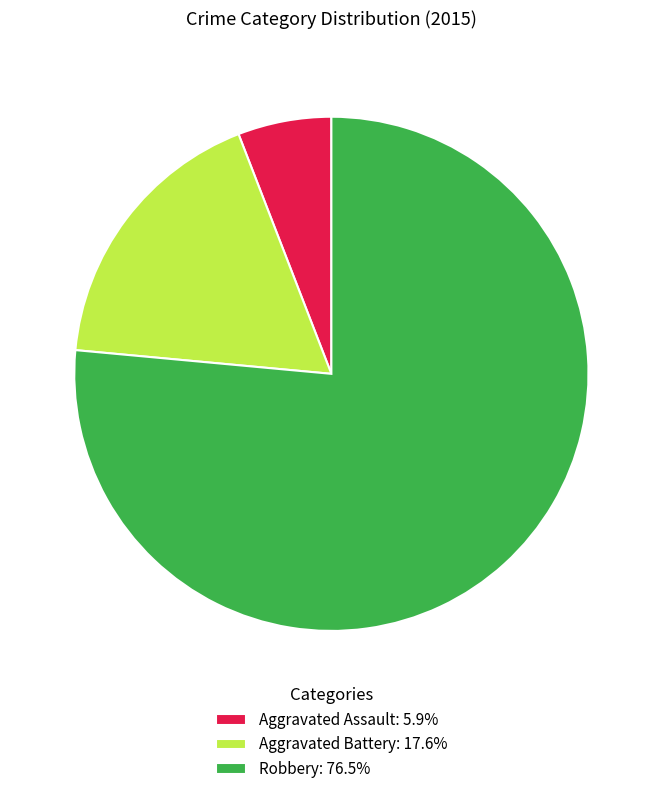

Is the sum of Aggravated Assault: 5.9% and Aggravated Battery: 17.6% greater than half?

No